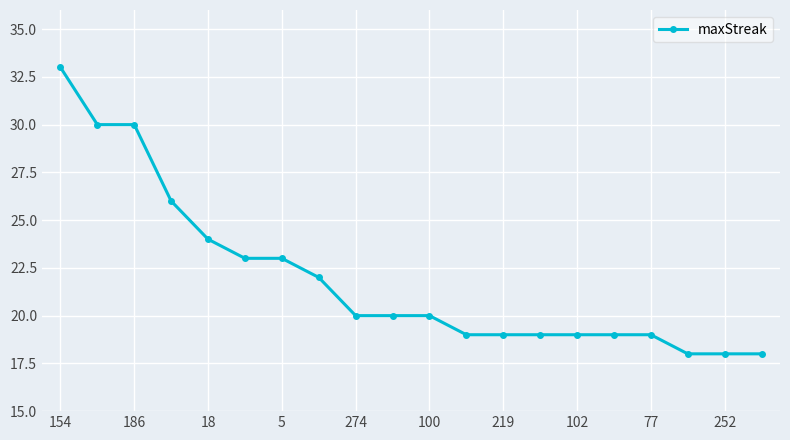

What is the value of the 6th point from the left?

23